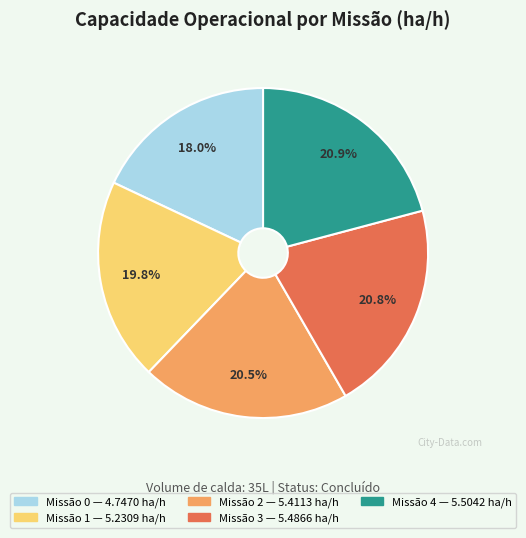

Is there any slice that represents more than half of the pie?

No